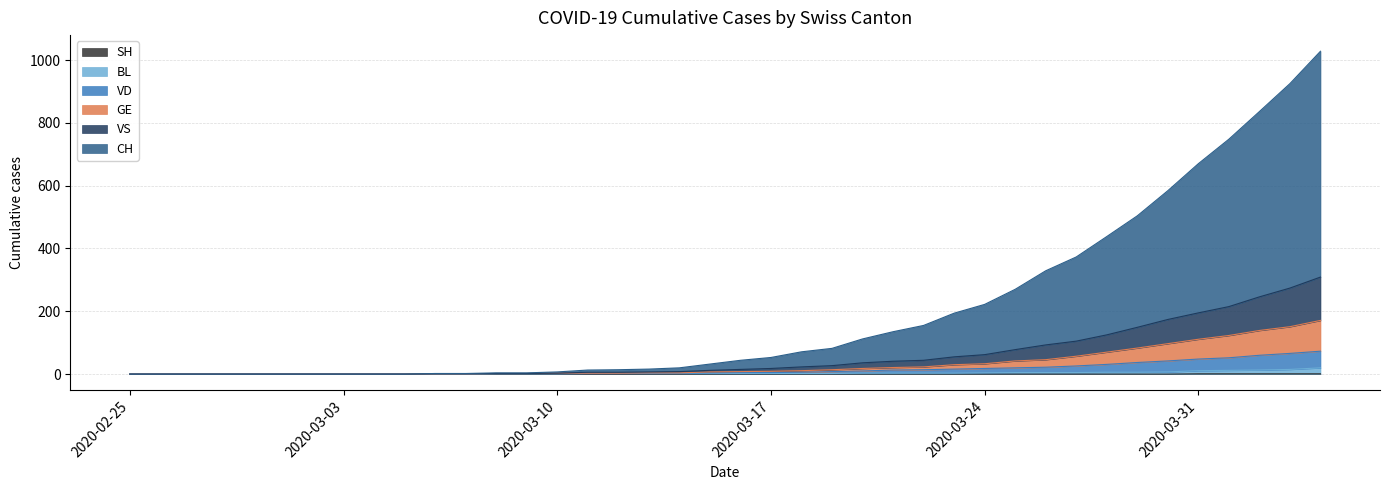

What is the greatest value displayed?

1028